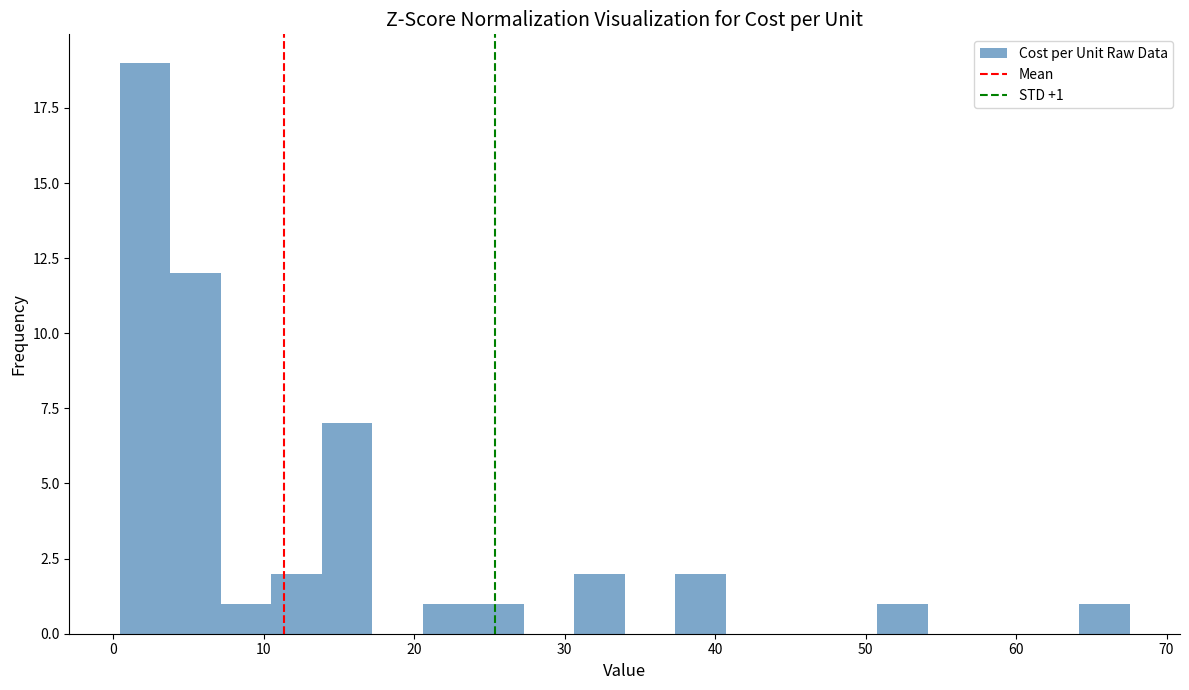

Read against the x-axis, roughly where is the centre of the tallest bar?

2